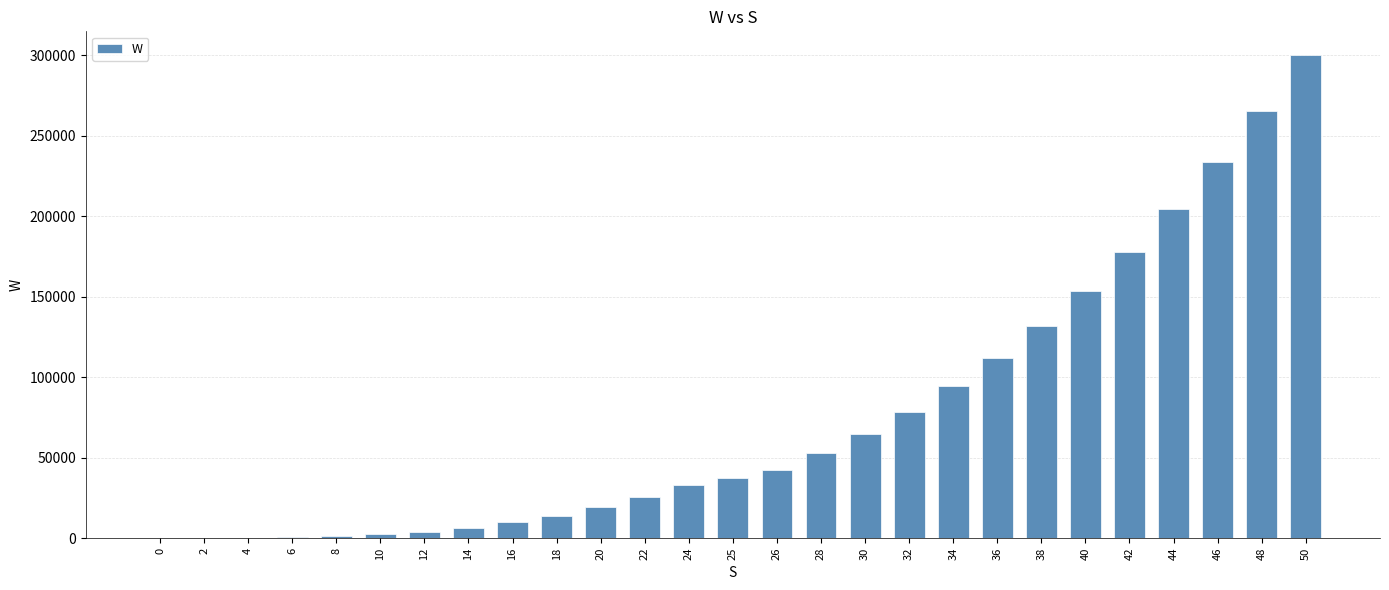

True or false: the data shows 0.0 at 0.

True